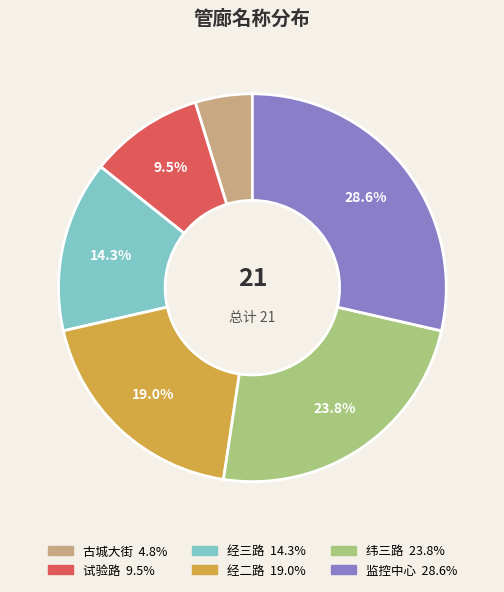

To the nearest percent, what is the combined percentage of 古城大街 and 试验路?

14%